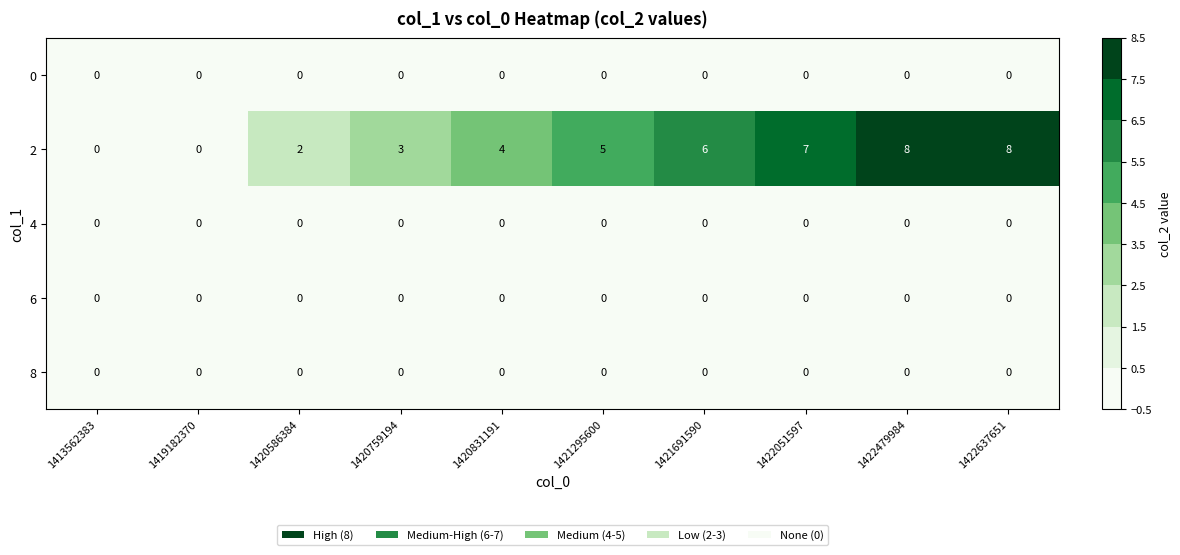

What is the spread (max minus min) of values at 1422637651?

8